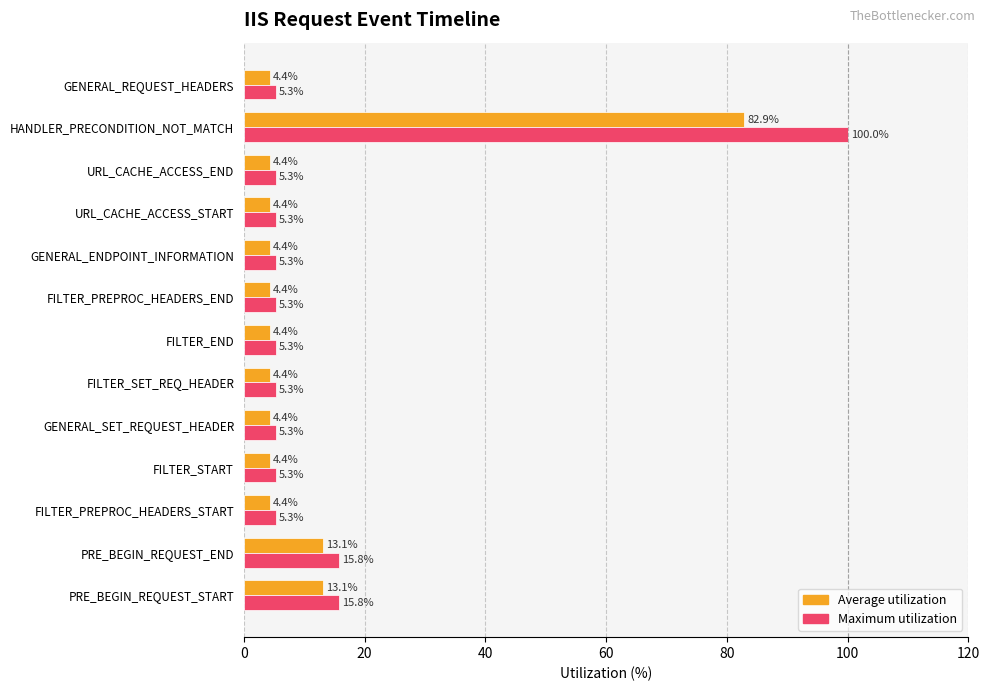

At which label does Average utilization reach its peak?

HANDLER_PRECONDITION_NOT_MATCH